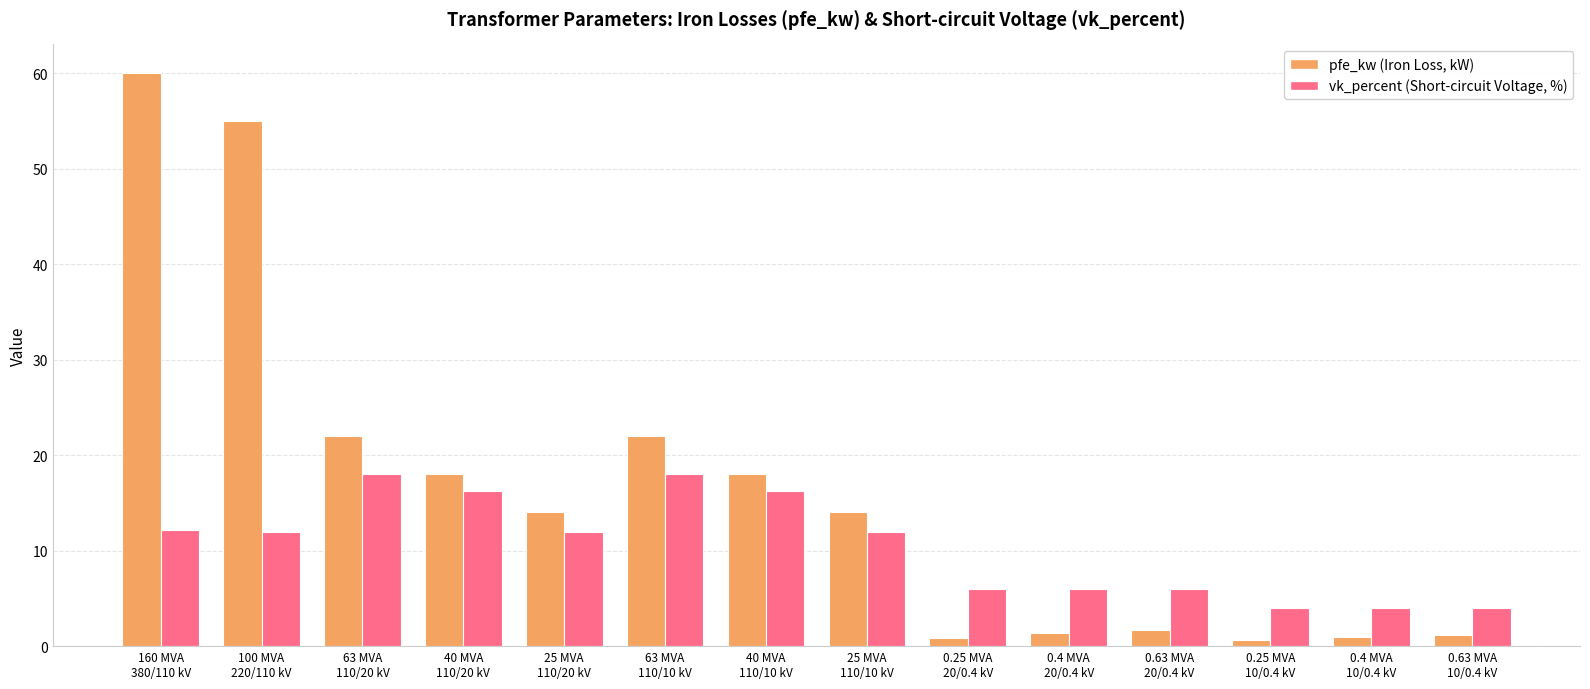

What is the total value across all series at 40 MVA
110/10 kV?

34.2